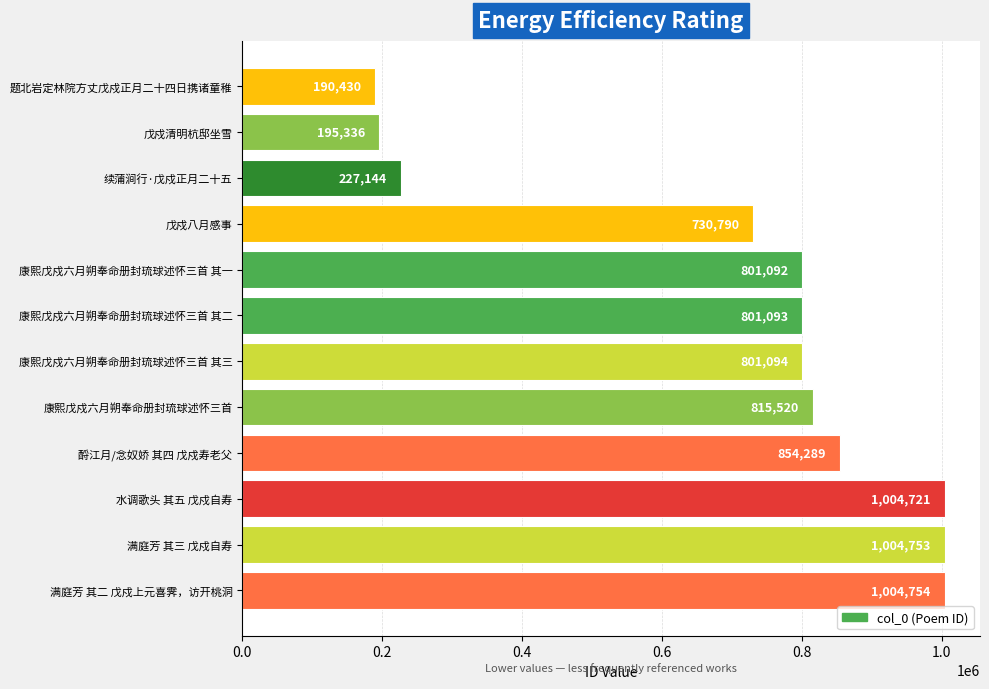

The value at 康熙戊戍六月朔奉命册封琉球述怀三首 其二 is 474079. True or false?

False